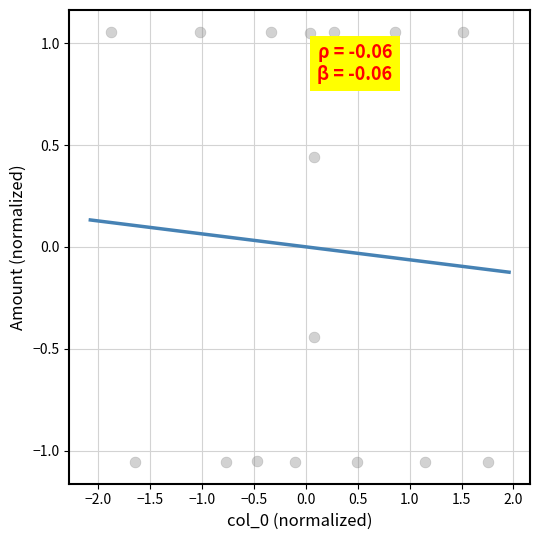

What is the range of X values (max minus min)?

3.6